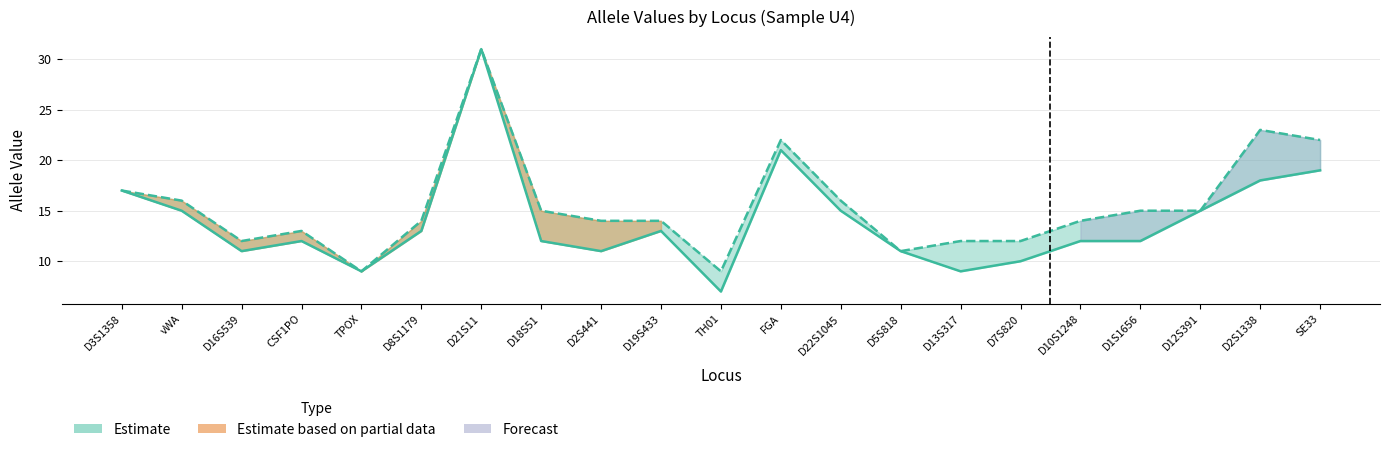

At which category is the sum across all series the highest?

D21S11